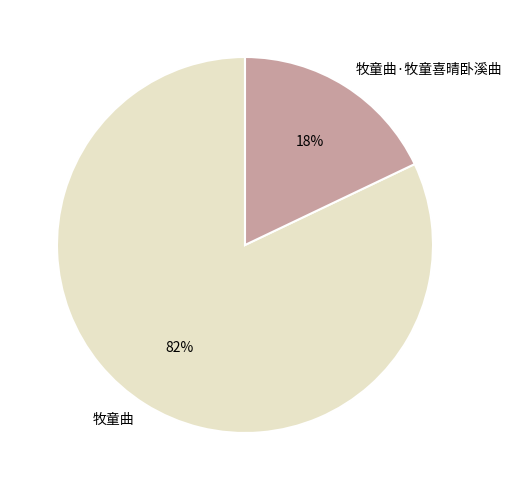

Does 牧童曲·牧童喜晴卧溪曲 account for over 50% of the chart?

No